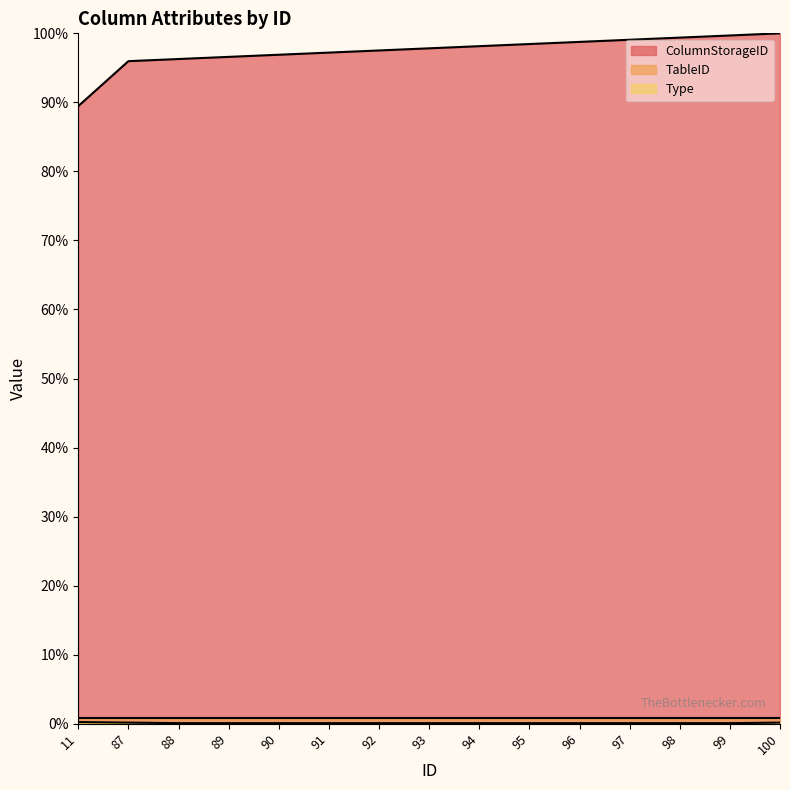

What value does the ColumnStorageID series have at 87?

96.0